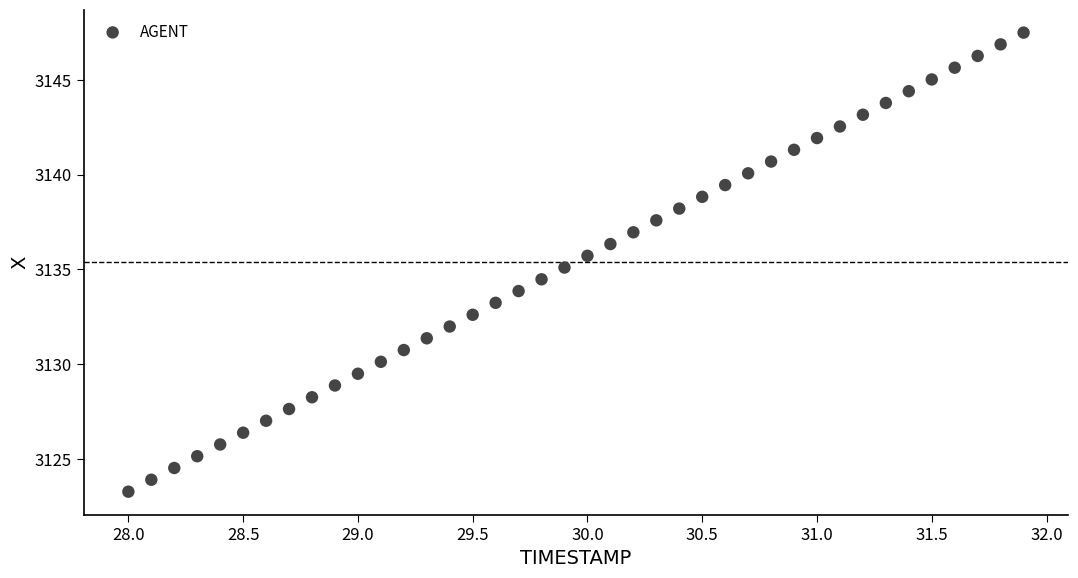

What is the range of X values (max minus min)?

3.9